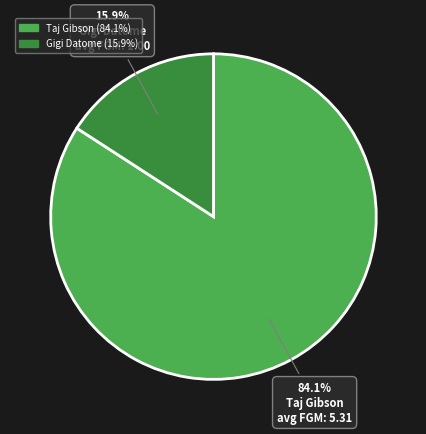

What is the largest slice in the pie chart?

Taj Gibson